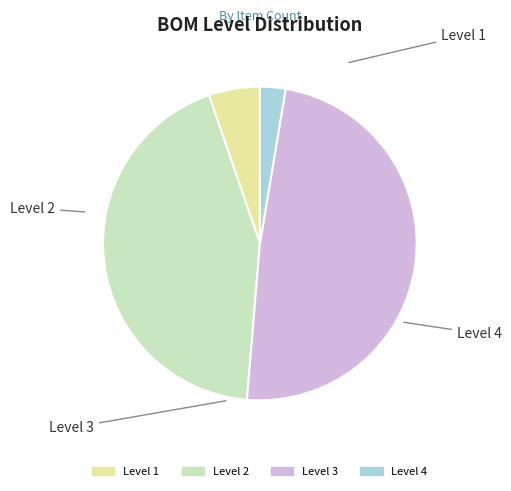

How many slices are in this pie chart?

4